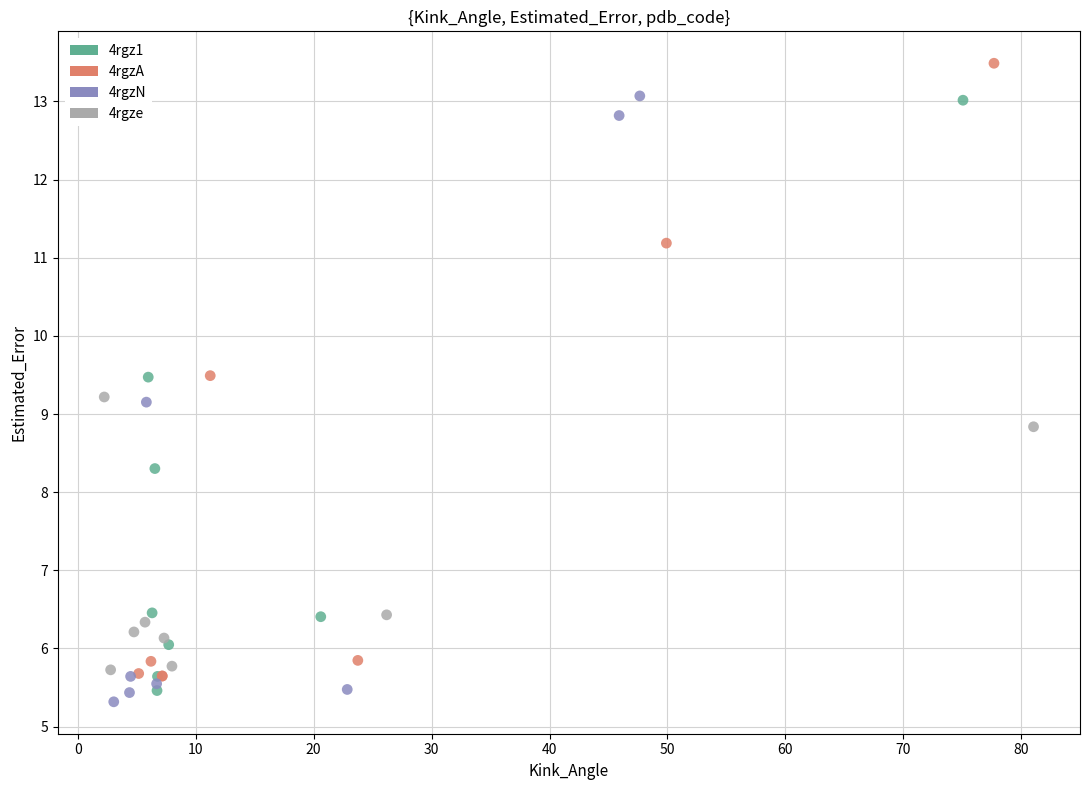

Which series reaches the maximum Y coordinate?

4rgzA